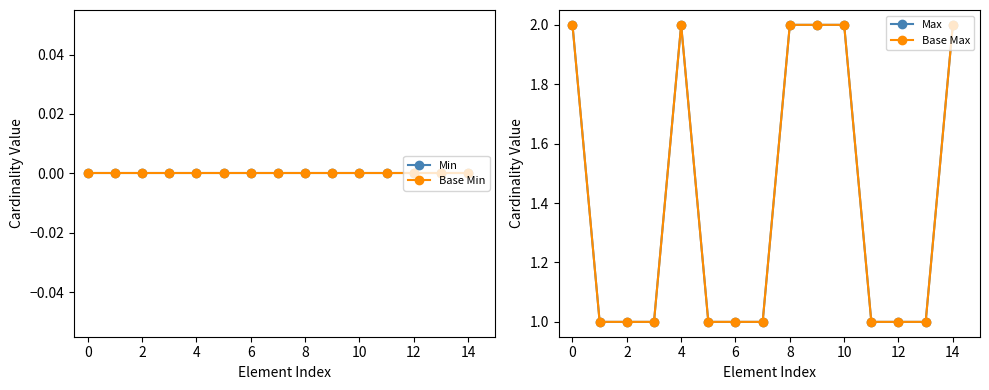

The Base Min series shows 0 at 13. True or false?

True